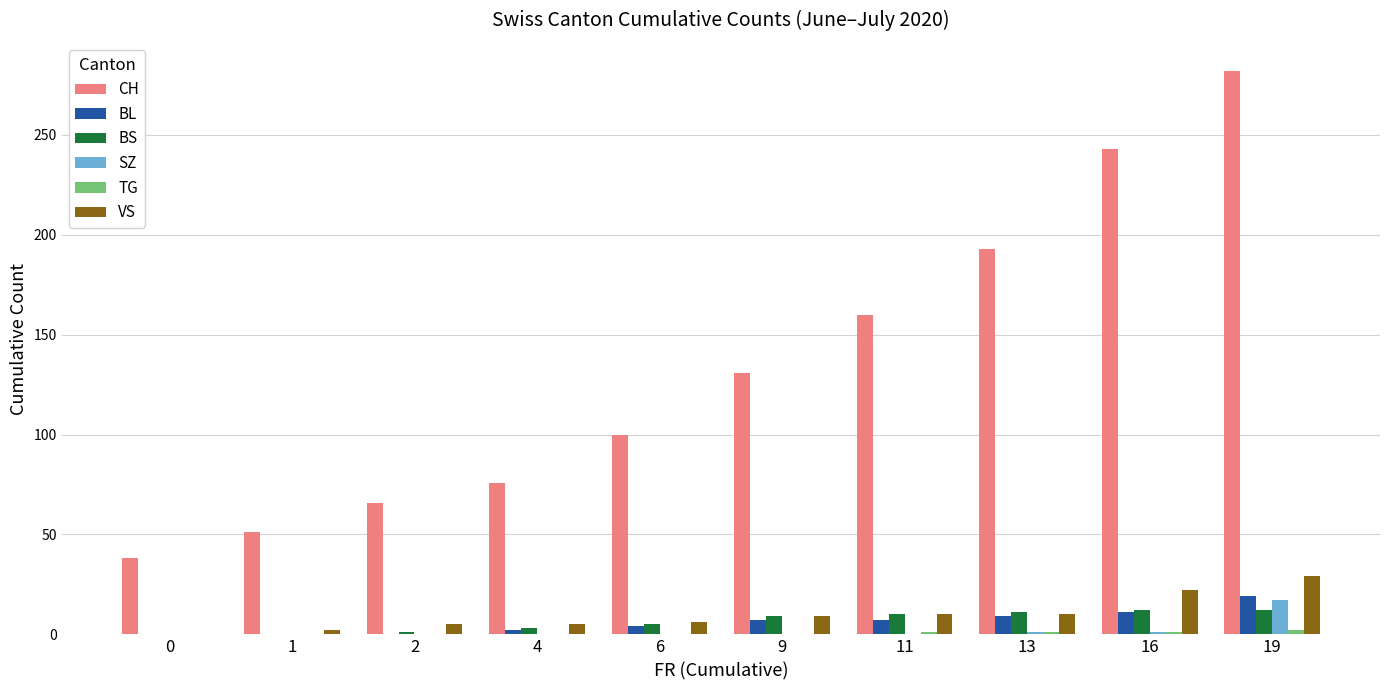

How many categories are shown in the chart?

10